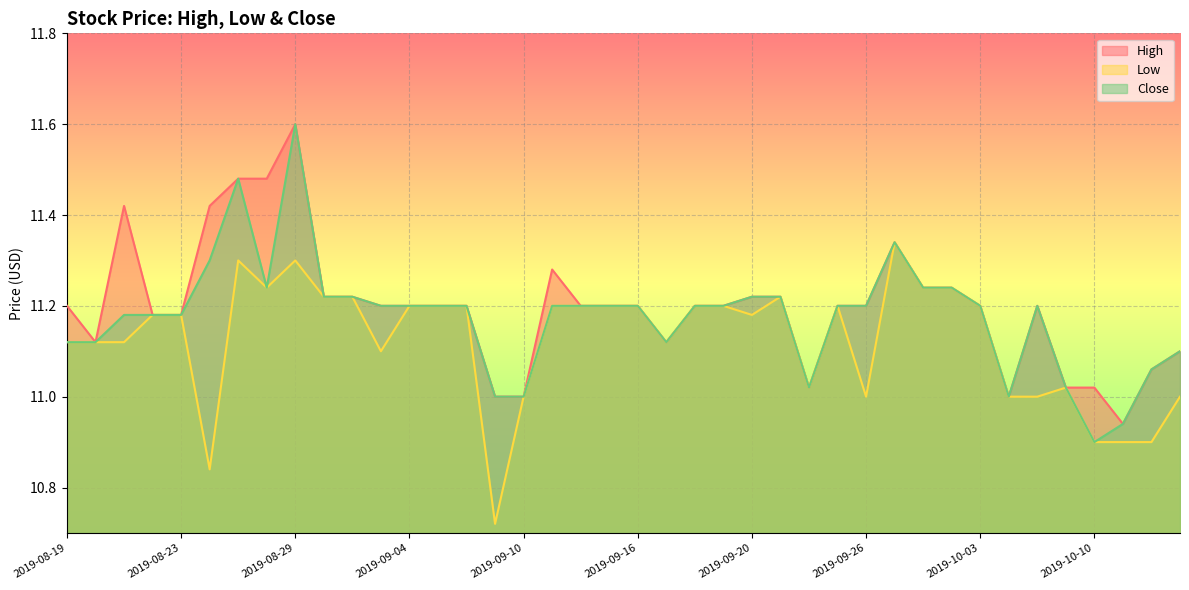

What is the maximum value for Close?

11.6